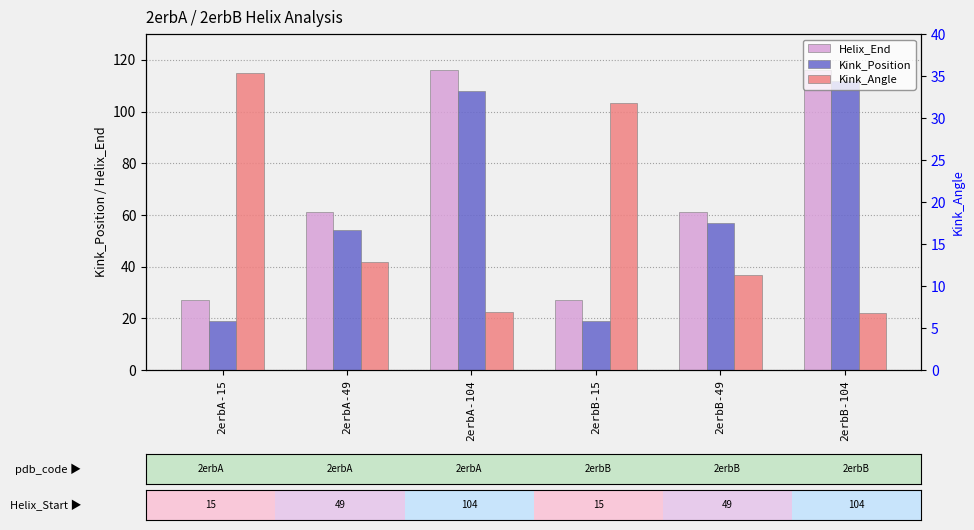

Reading right to left, what are all the values shown in this chart?

Helix_End: 2erbB-104=116.0	2erbB-49=61.0	2erbB-15=27.0	2erbA-104=116.0	2erbA-49=61.0	2erbA-15=27.0
Kink_Position: 2erbB-104=112.0	2erbB-49=57.0	2erbB-15=19.0	2erbA-104=108.0	2erbA-49=54.0	2erbA-15=19.0
Kink_Angle: 2erbB-104=6.8	2erbB-49=11.3	2erbB-15=31.8	2erbA-104=7.0	2erbA-49=12.8	2erbA-15=35.3